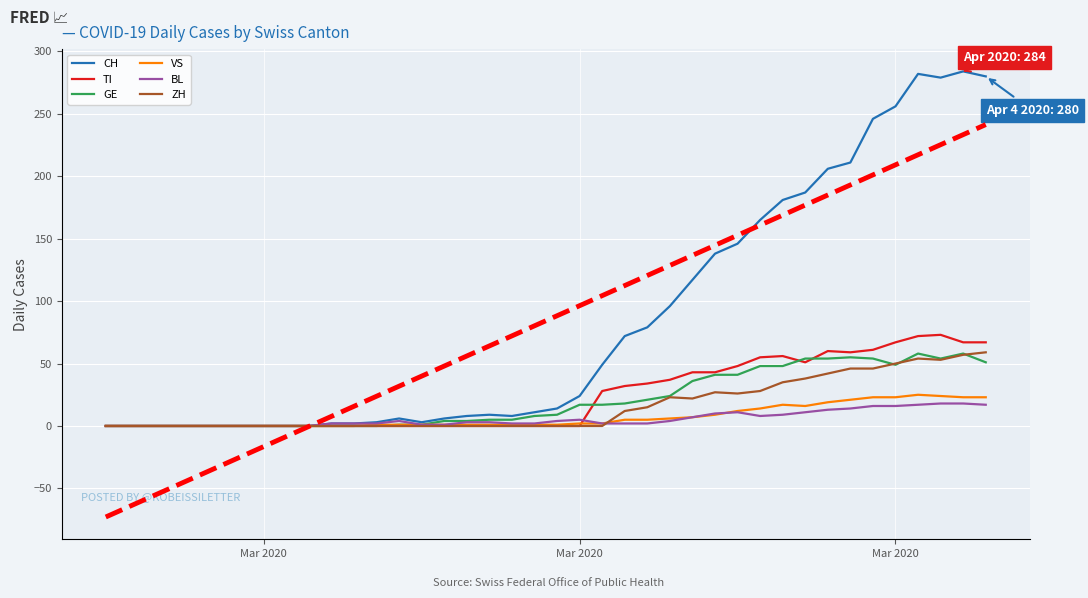

Which series has the largest range (max minus min)?

CH